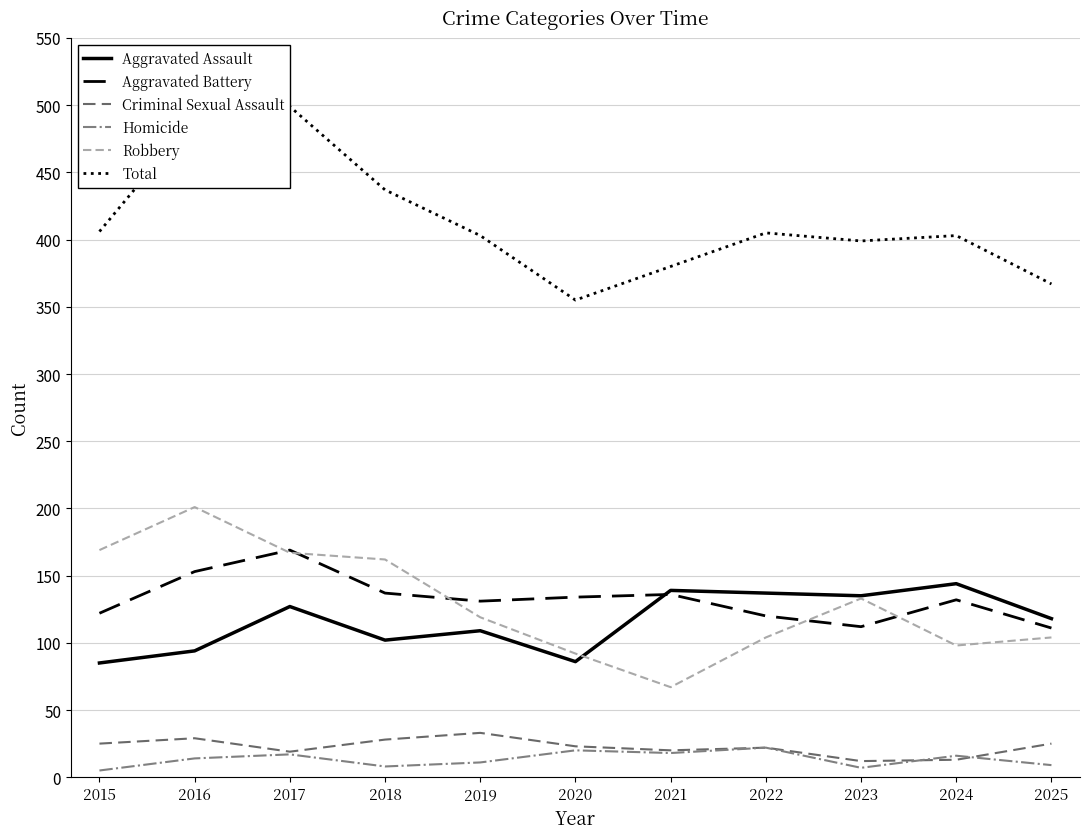

At which label does Robbery first exceed 119?

2015